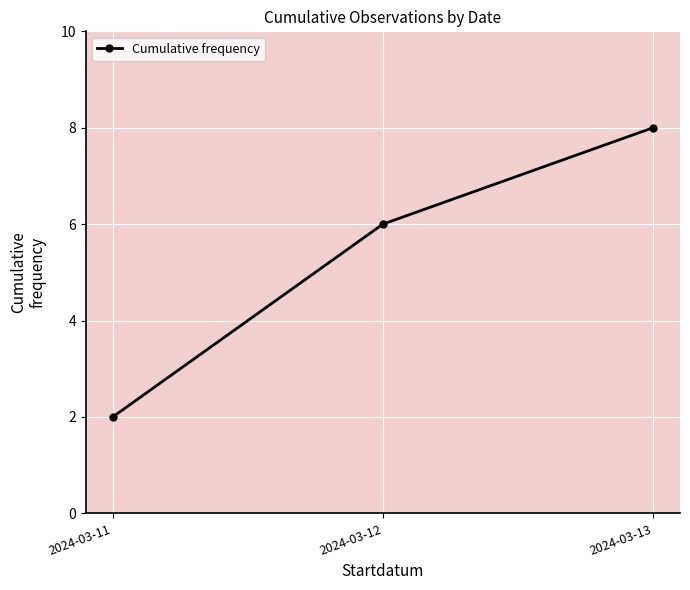

True or false: the data shows 14 at 2024-03-13.

False